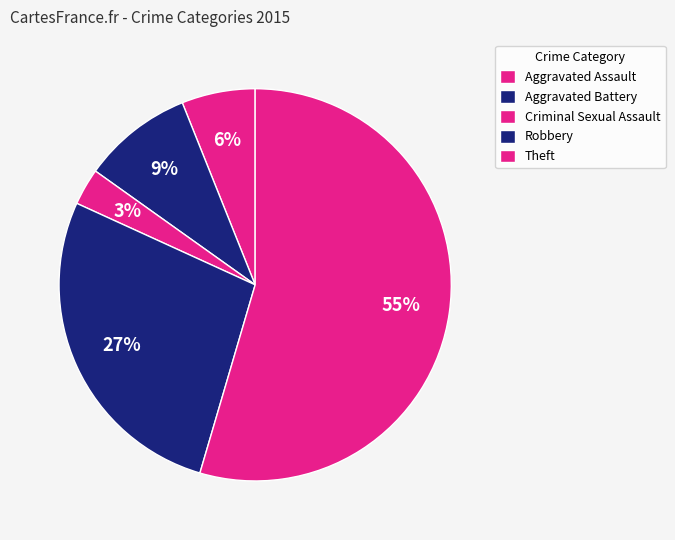

What is the ratio of the value at Aggravated Assault to the value at Robbery?

0.2